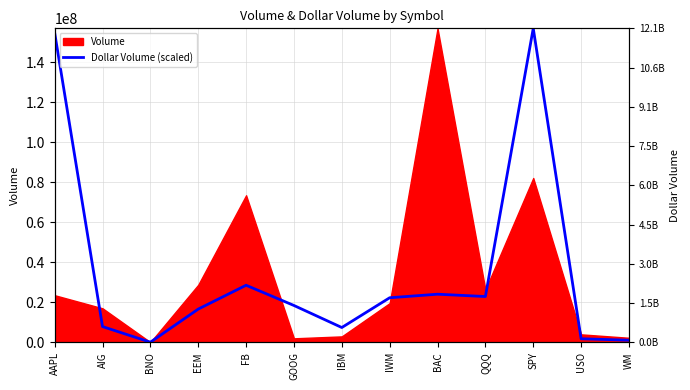

Is it true that the value at WM is 457878.7?

False